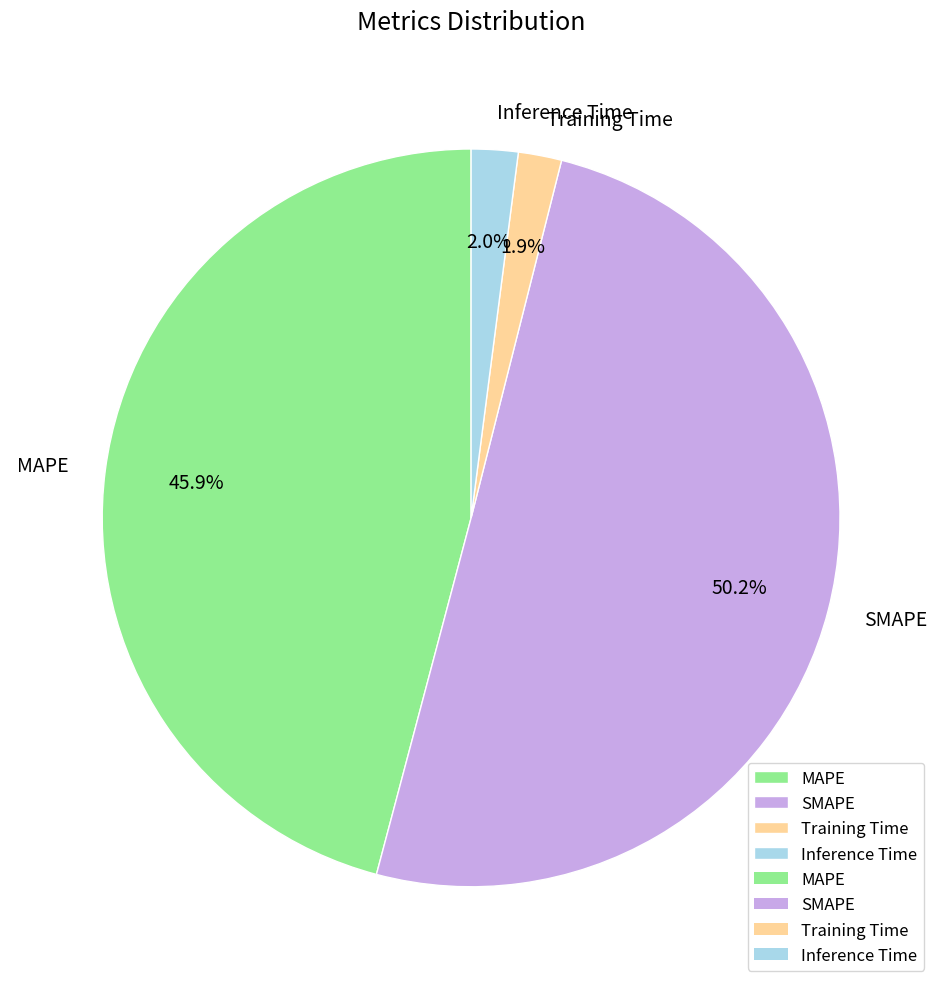

Which has a higher value, SMAPE or MAPE?

SMAPE